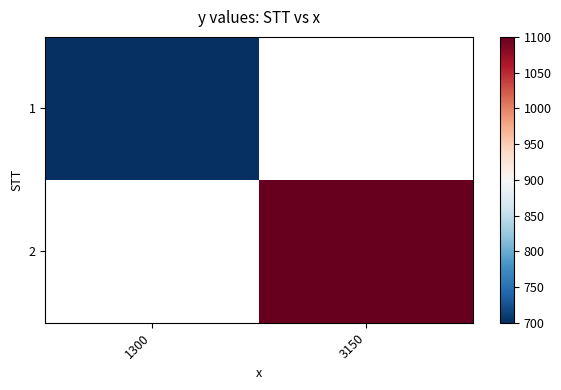

The 2 series shows 1100.0 at 3150. True or false?

True